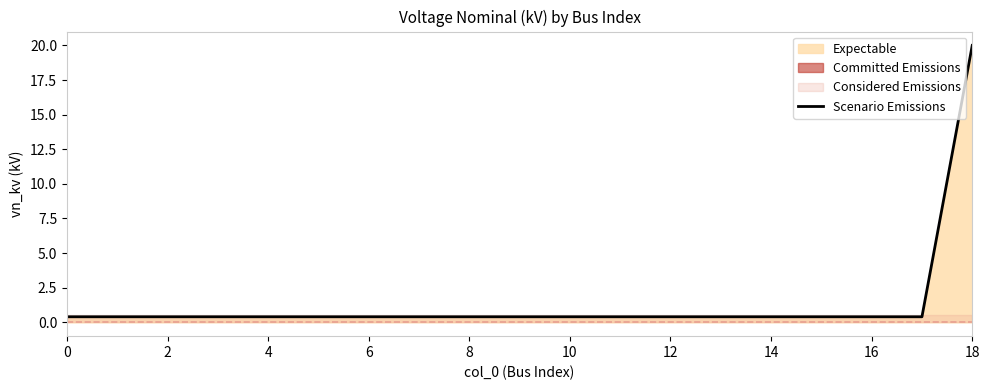

True or false: Scenario Emissions has a value of 0.4 at 4.

True